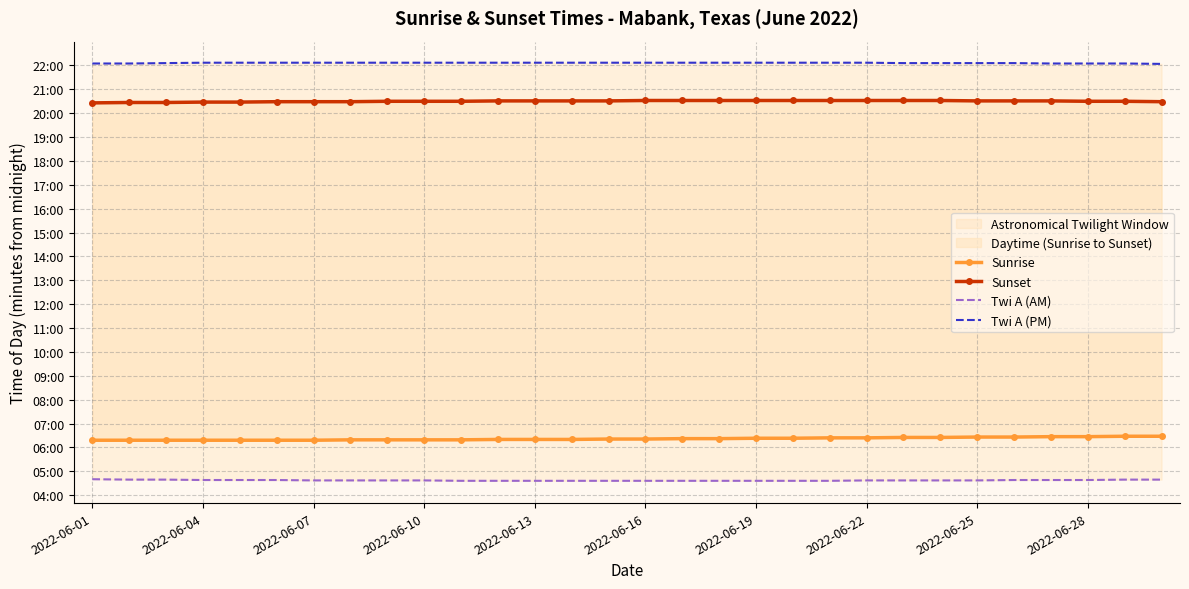

What is the minimum value for Twi A (AM)?

276